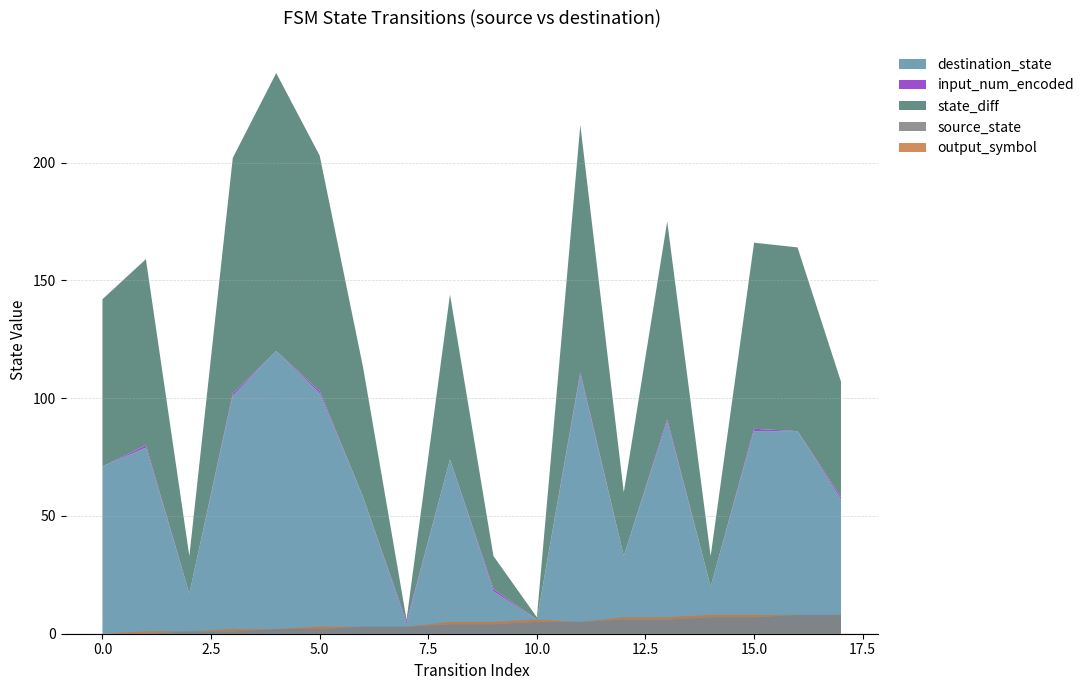

Reading right to left, extract all data points from this chart.

source_state: 8	8	7	7	6	6	5	5	4	4	3	3	2	2	1	1	0	0
destination_state: 57	86	86	20	90	33	110	6	18	74	4	58	102	120	101	17	79	71
input_num_encoded: 1	0	1	0	1	0	1	0	1	0	1	0	1	0	1	0	1	0
output_symbol: 0	0	1	1	1	1	0	1	1	1	0	0	1	0	1	0	1	0
state_diff: 49	78	79	13	84	27	105	1	14	70	1	55	100	118	100	16	79	71